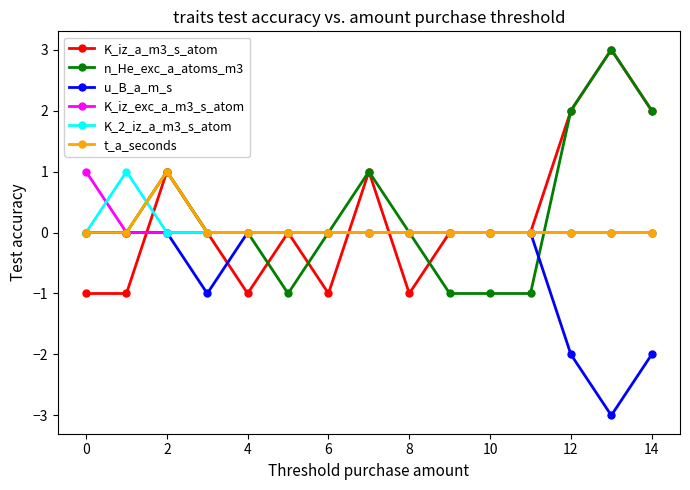

What is the maximum value shown in the chart?

3